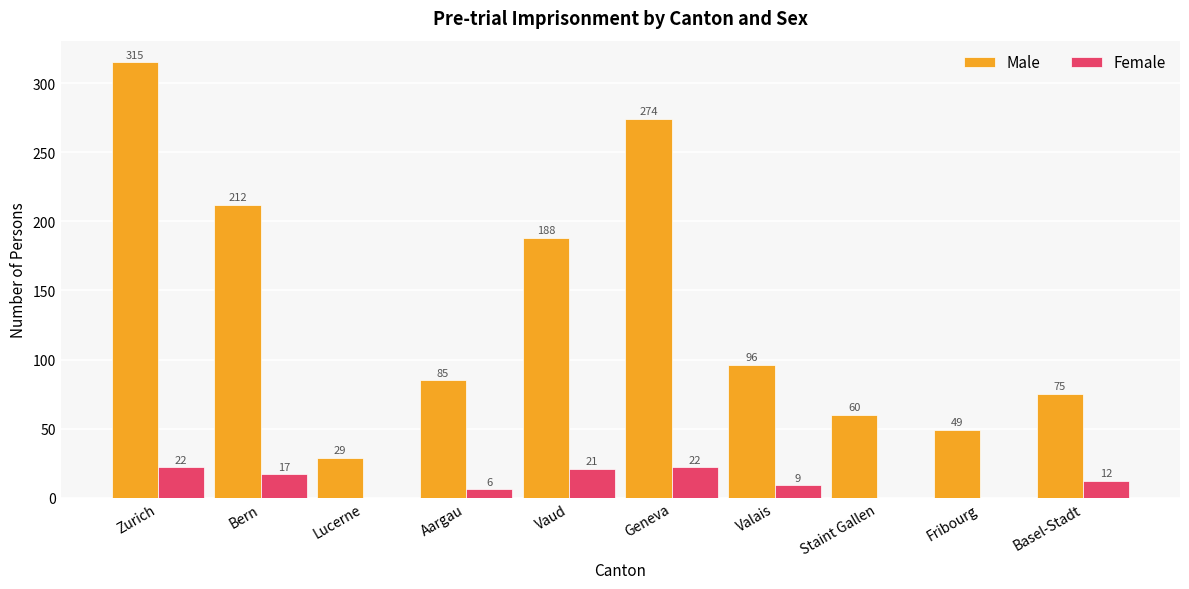

The Male series shows 179 at Geneva. True or false?

False